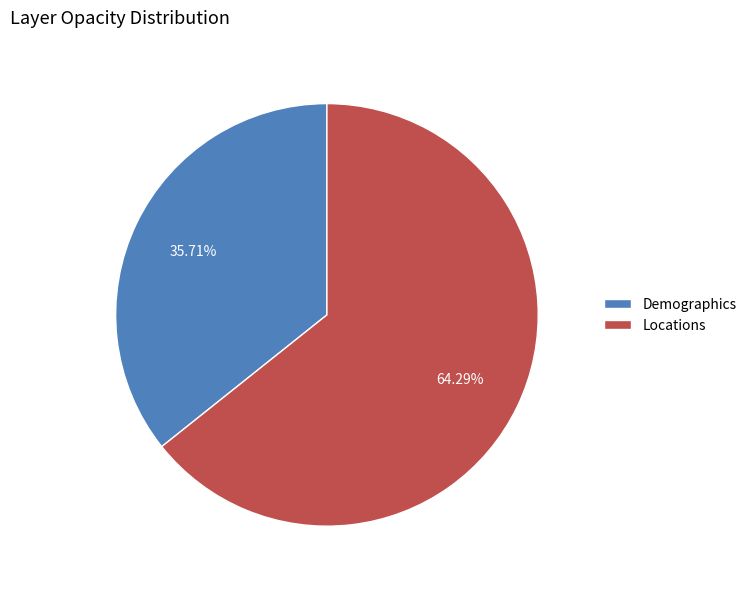

To the nearest percent, what percentage of the pie is Demographics?

36%